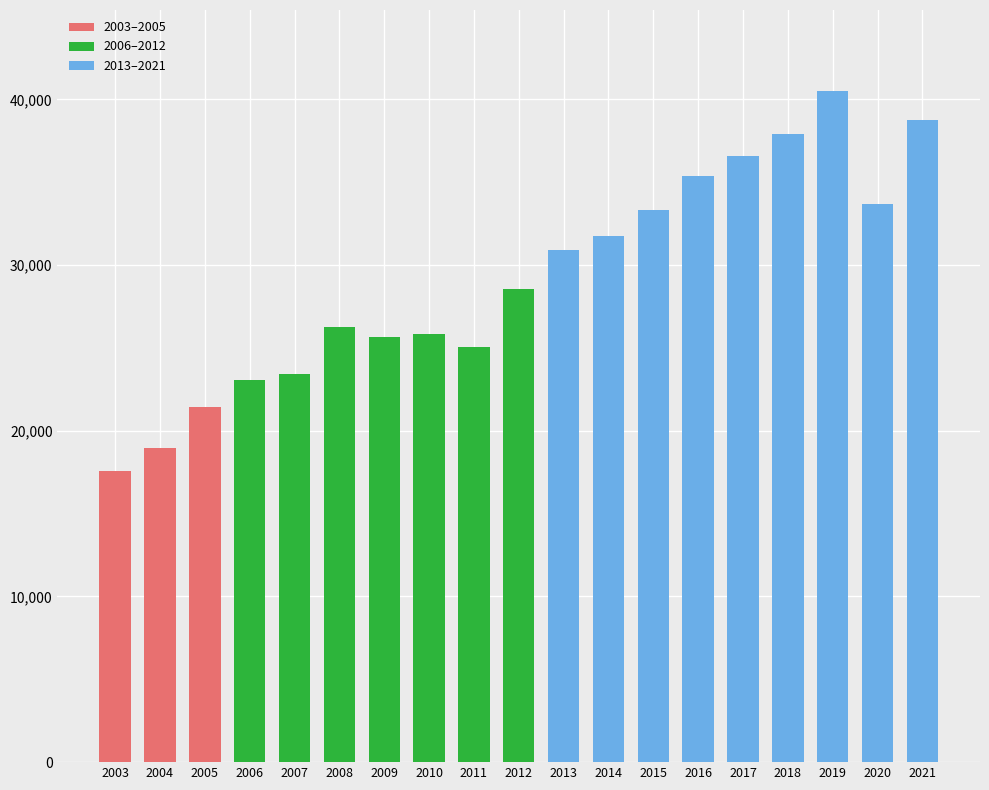

Rank the categories by value from highest to lowest.

2019, 2021, 2018, 2017, 2016, 2020, 2015, 2014, 2013, 2012, 2008, 2010, 2009, 2011, 2007, 2006, 2005, 2004, 2003